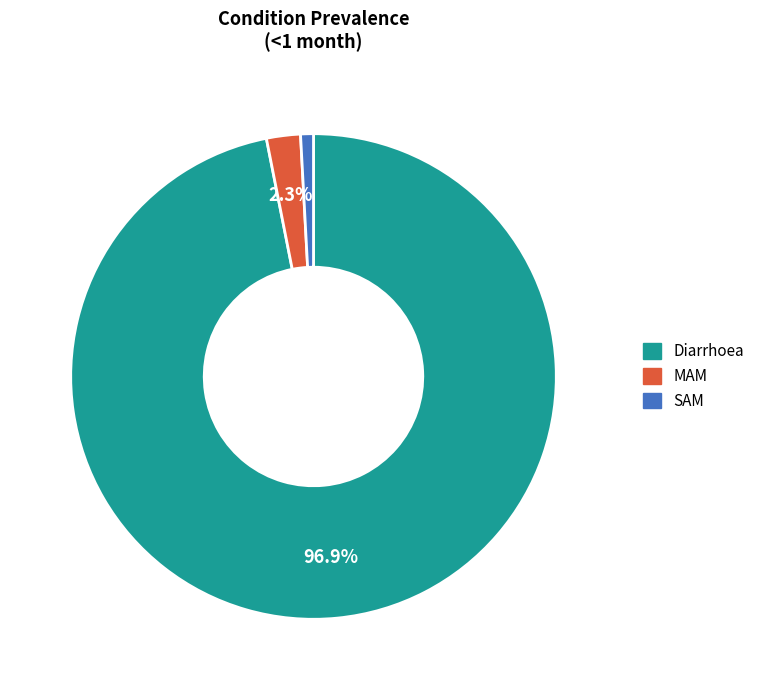

How many segments does this pie chart have?

3